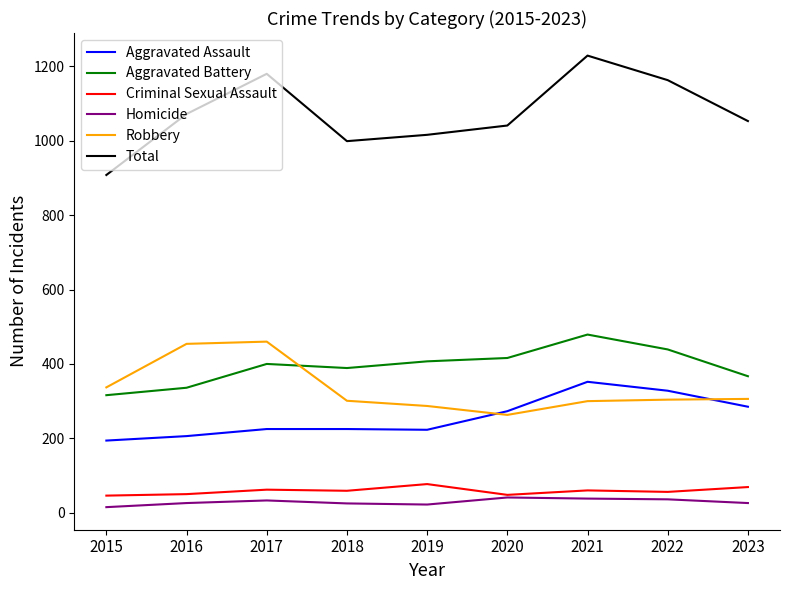

Does the chart have visible grid lines?

No